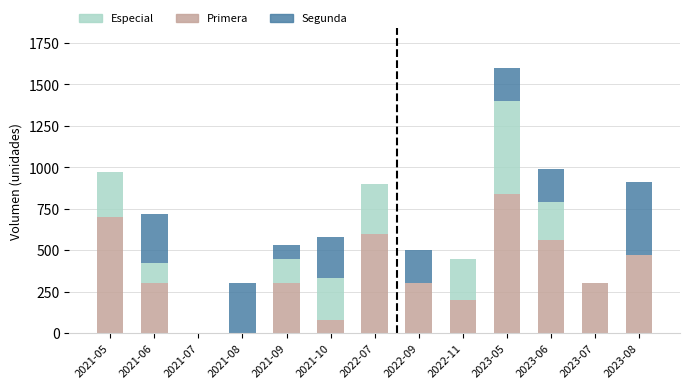

Which category has the highest value in the Primera series?

2023-05